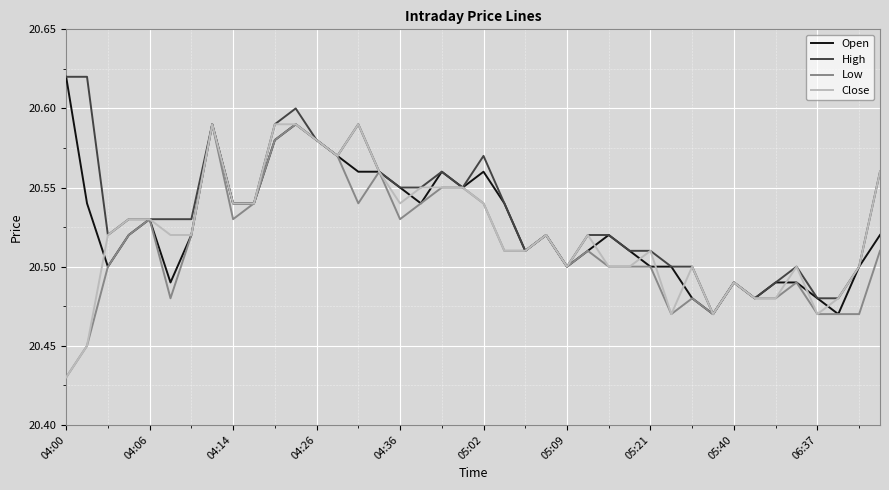

Is the value of Open at 04:06 greater than the value of High at 05:09?

Yes